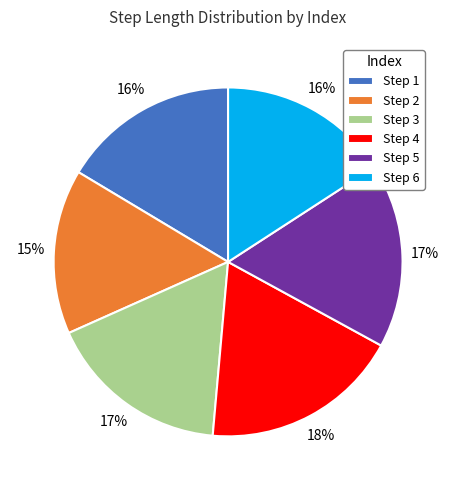

Which slice is the largest?

Step 4